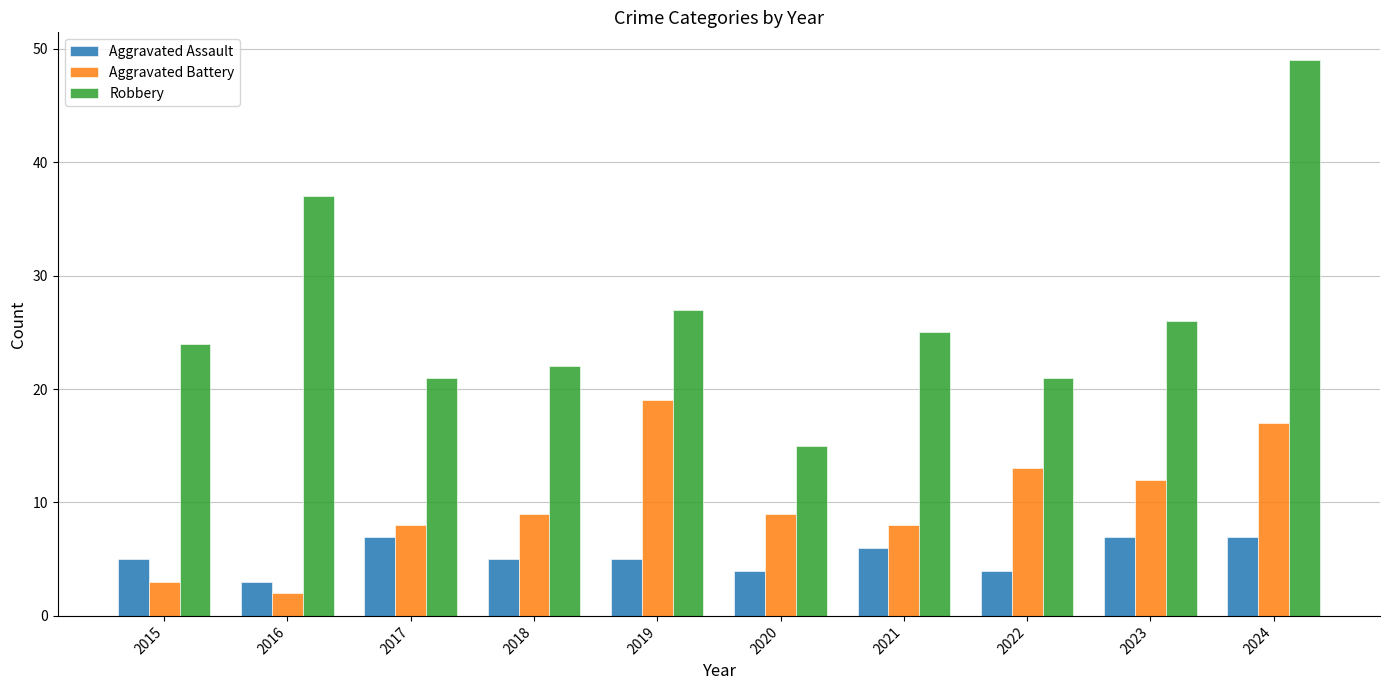

Reading left to right, list all the values displayed in this chart.

Aggravated Assault: 5	3	7	5	5	4	6	4	7	7
Aggravated Battery: 3	2	8	9	19	9	8	13	12	17
Robbery: 24	37	21	22	27	15	25	21	26	49